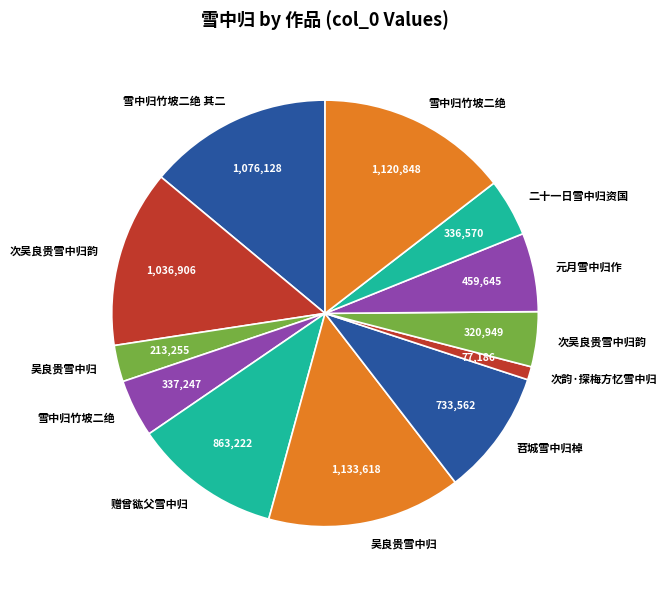

How many segments does this pie chart have?

12